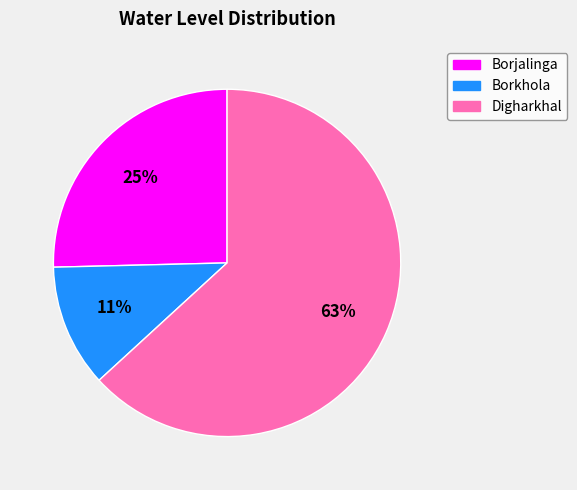

Which has a higher value, Digharkhal or Borkhola?

Digharkhal